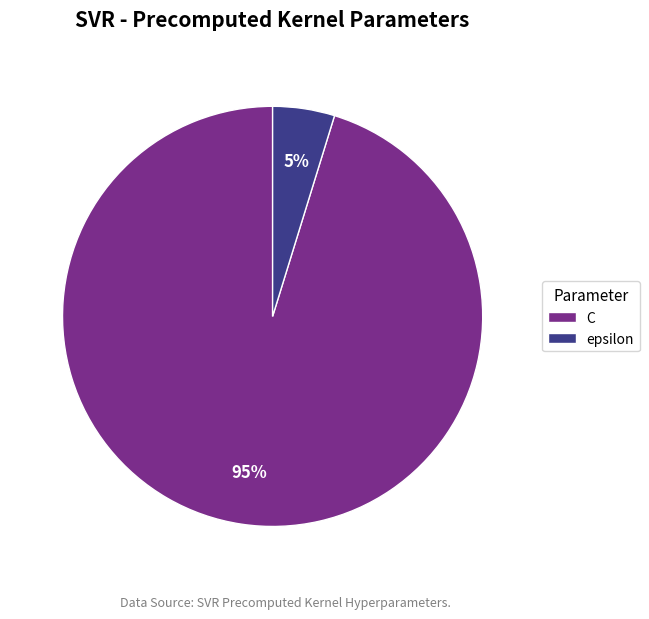

What is the majority slice?

C